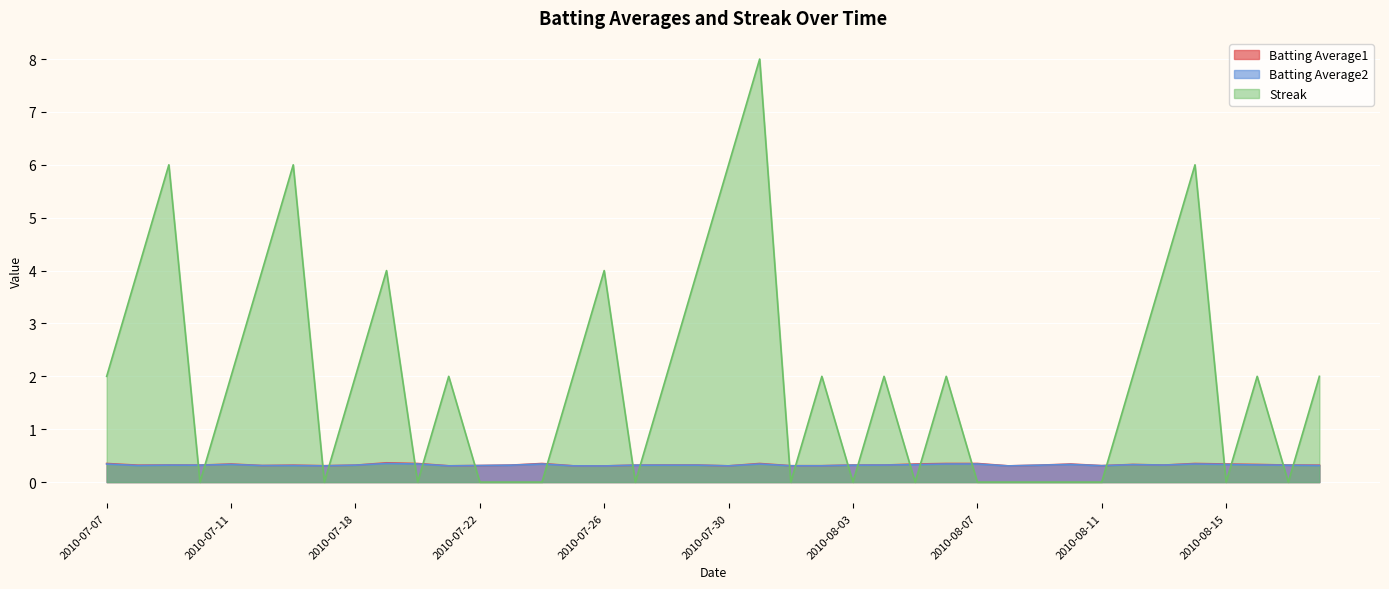

What are all the series names shown in the legend?

Batting Average1, Batting Average2, Streak